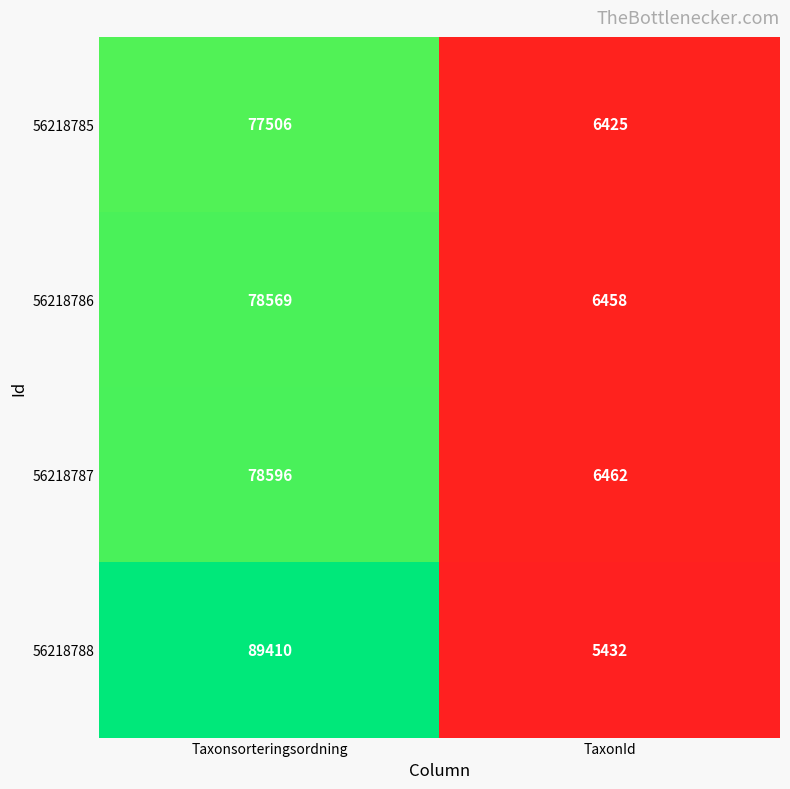

What is the difference between the 56218787 values at TaxonId and Taxonsorteringsordning?

72134